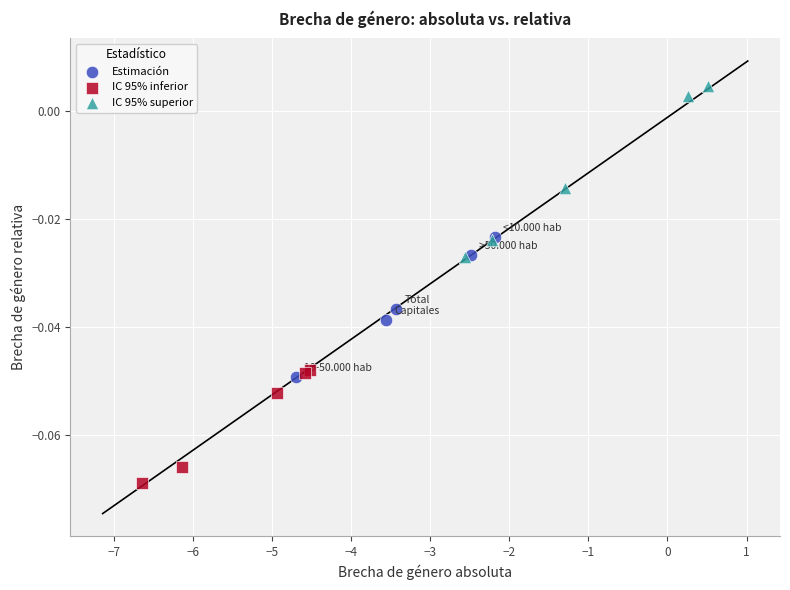

Which series reaches the maximum Y coordinate?

IC 95% superior